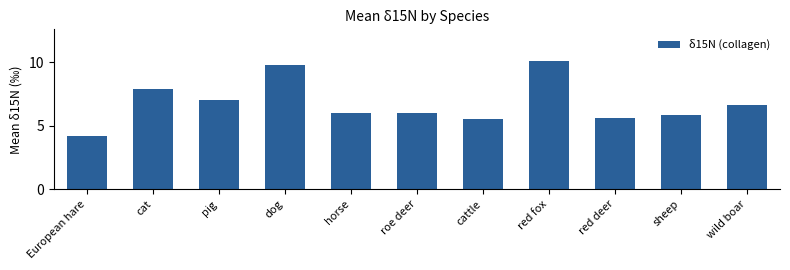

What is the ratio of the value at cattle to the value at roe deer?

0.9